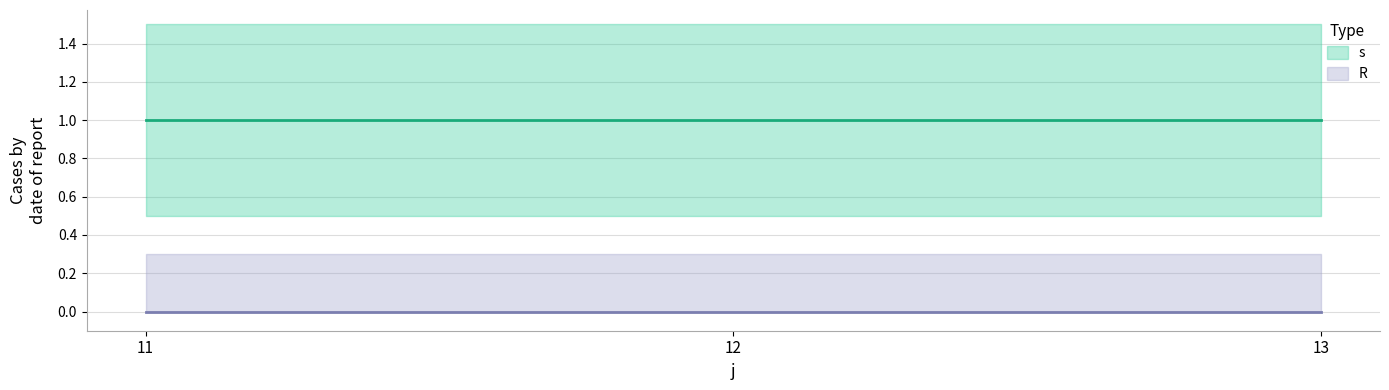

The value of R at 11 is 0. True or false?

True